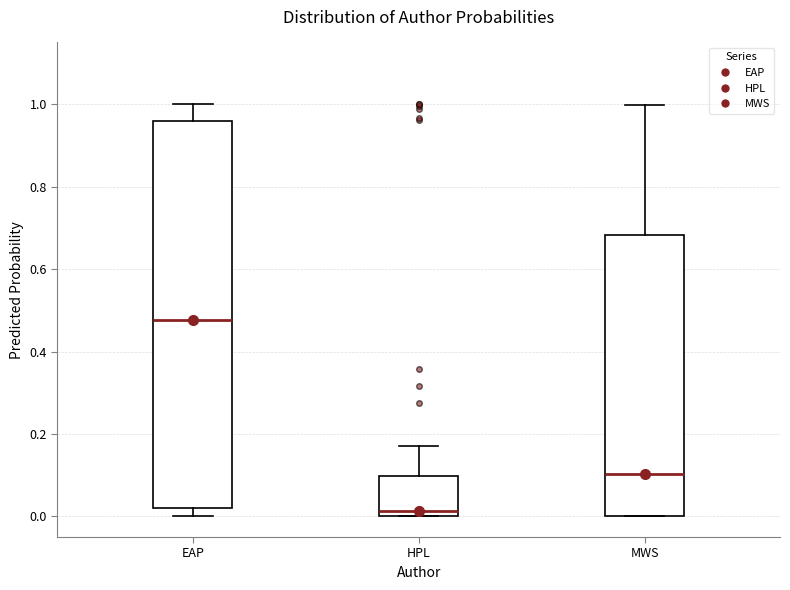

Reading left to right, read every box against the y-axis: the position of its median line, the range the box covers, and the ends of its whiskers. The values are not printed on the chart, so give them approximately, as read against the axis.

EAP: median 0.48, box 0.02 to 0.96, whiskers 0.00 to 1.00
HPL: median 0.02, box 0.00 to 0.10, whiskers 0.00 to 0.18
MWS: median 0.10, box 0.00 to 0.68, whiskers 0.00 to 1.00